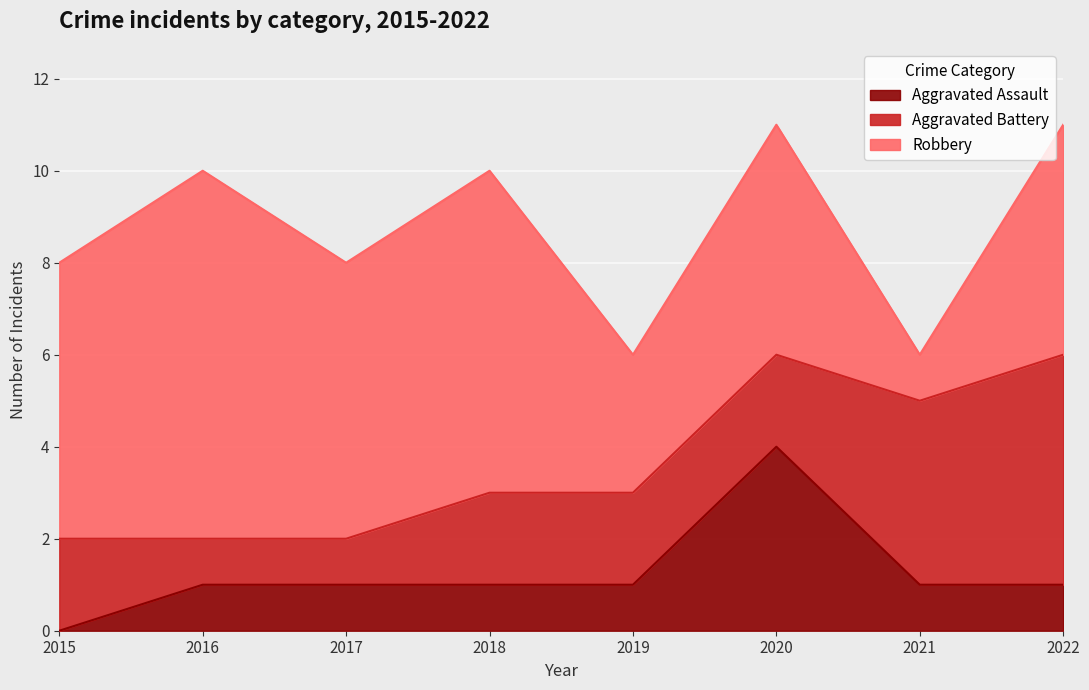

Which series ends up on top after the final intersection of Aggravated Battery and Robbery?

Aggravated Battery